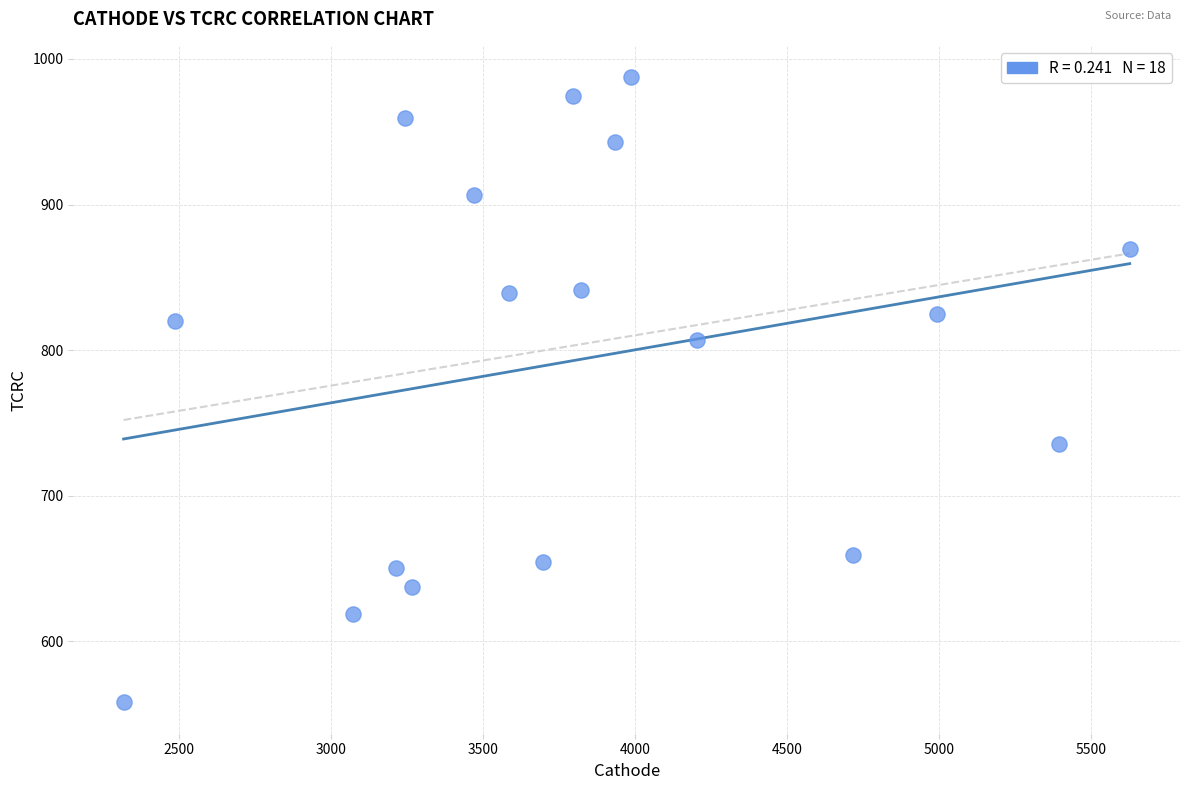

What is the range of Y values (max minus min)?

429.5